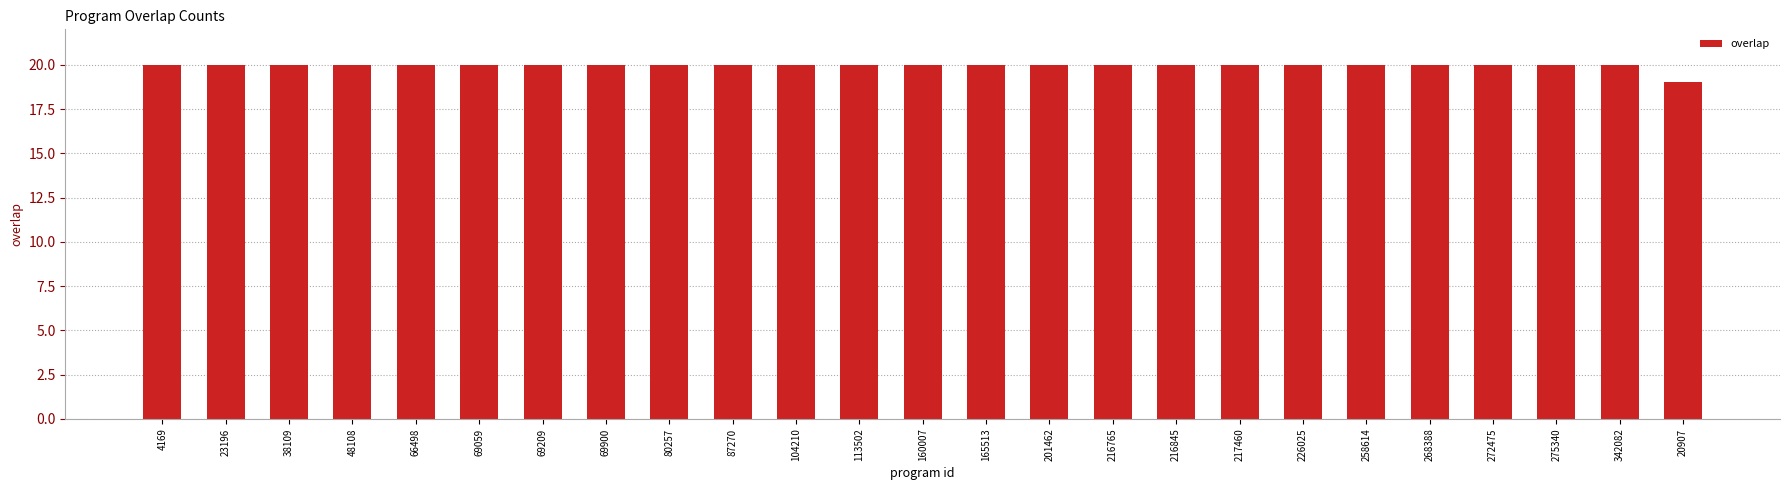

What is the label of the 16th bar from the left?

216765